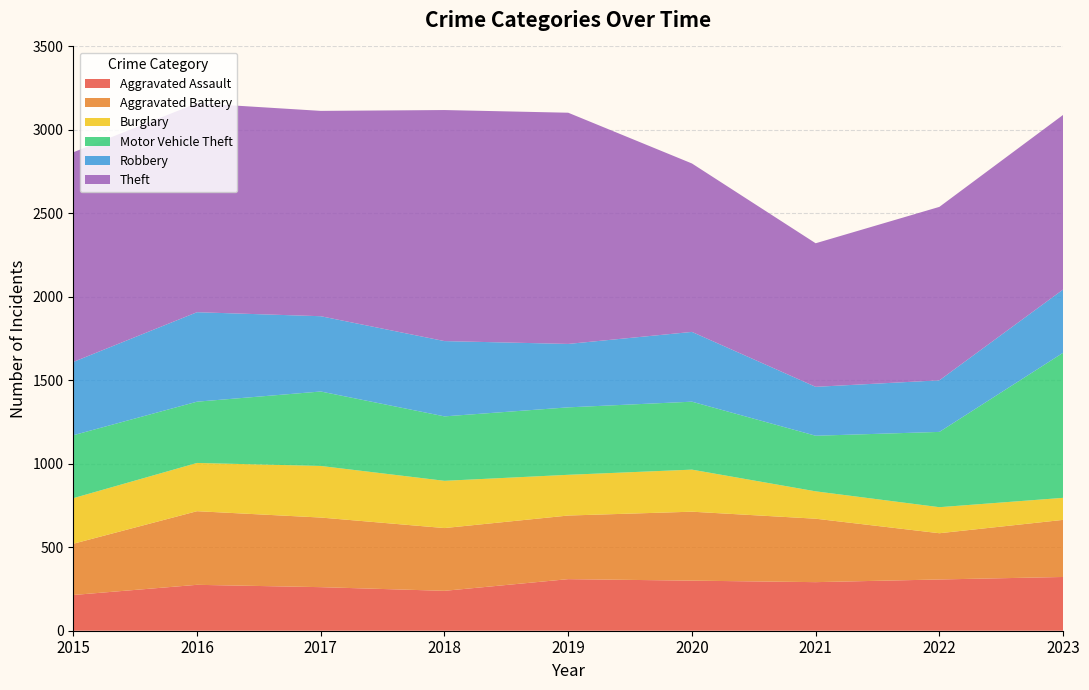

Reading left to right, extract all data points from this chart.

Aggravated Assault: 214	275	261	239	309	300	291	307	322
Aggravated Battery: 307	441	417	376	381	413	380	277	342
Burglary: 273	289	309	283	244	252	164	156	132
Motor Vehicle Theft: 377	367	446	386	404	407	333	451	869
Robbery: 439	536	451	451	380	418	293	309	379
Theft: 1256	1252	1230	1384	1385	1009	860	1039	1046